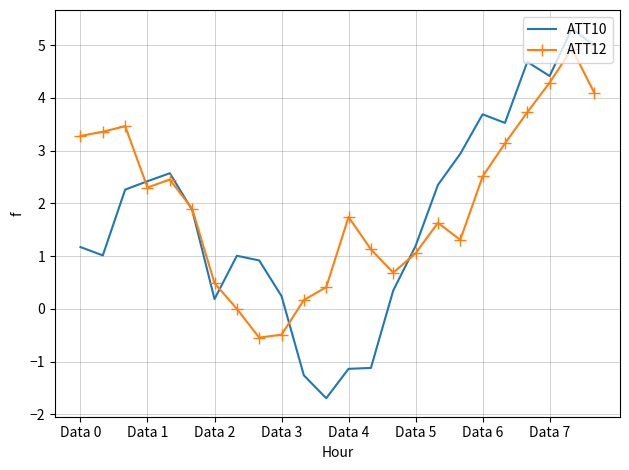

Which series has the largest range (max minus min)?

ATT10